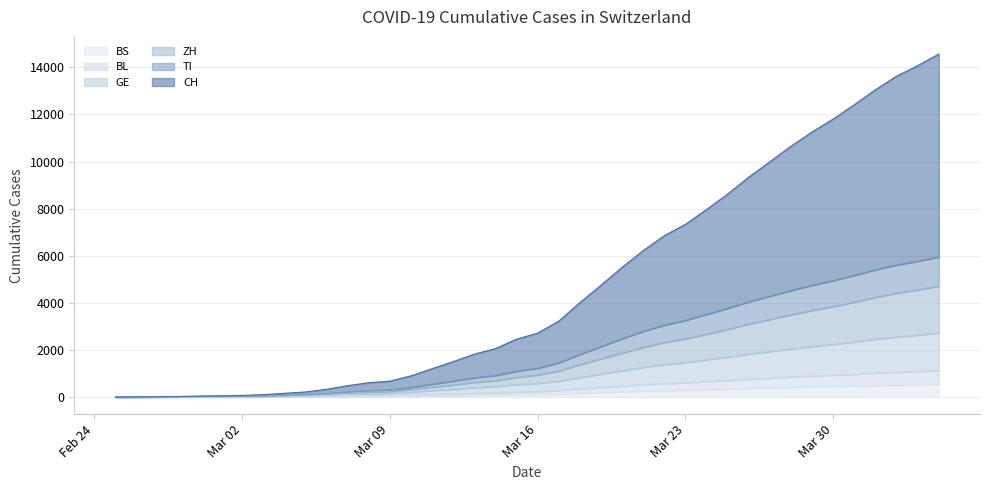

What is the maximum value for BS?

545